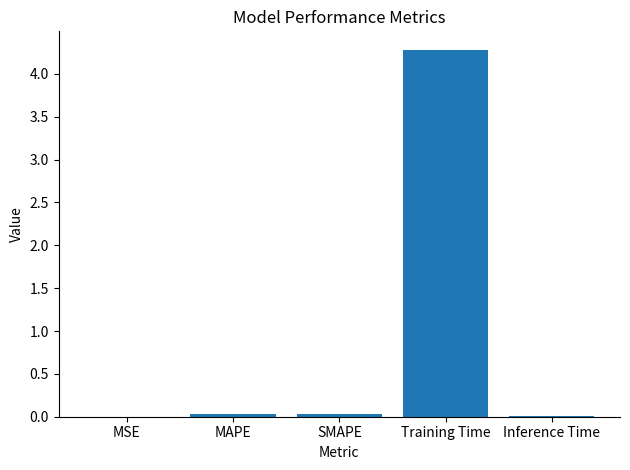

Is it true that the value at Training Time is 4.3?

True